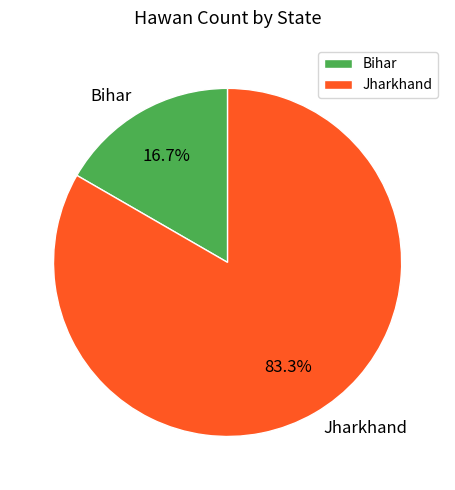

Which category has the smallest portion of the pie?

Bihar